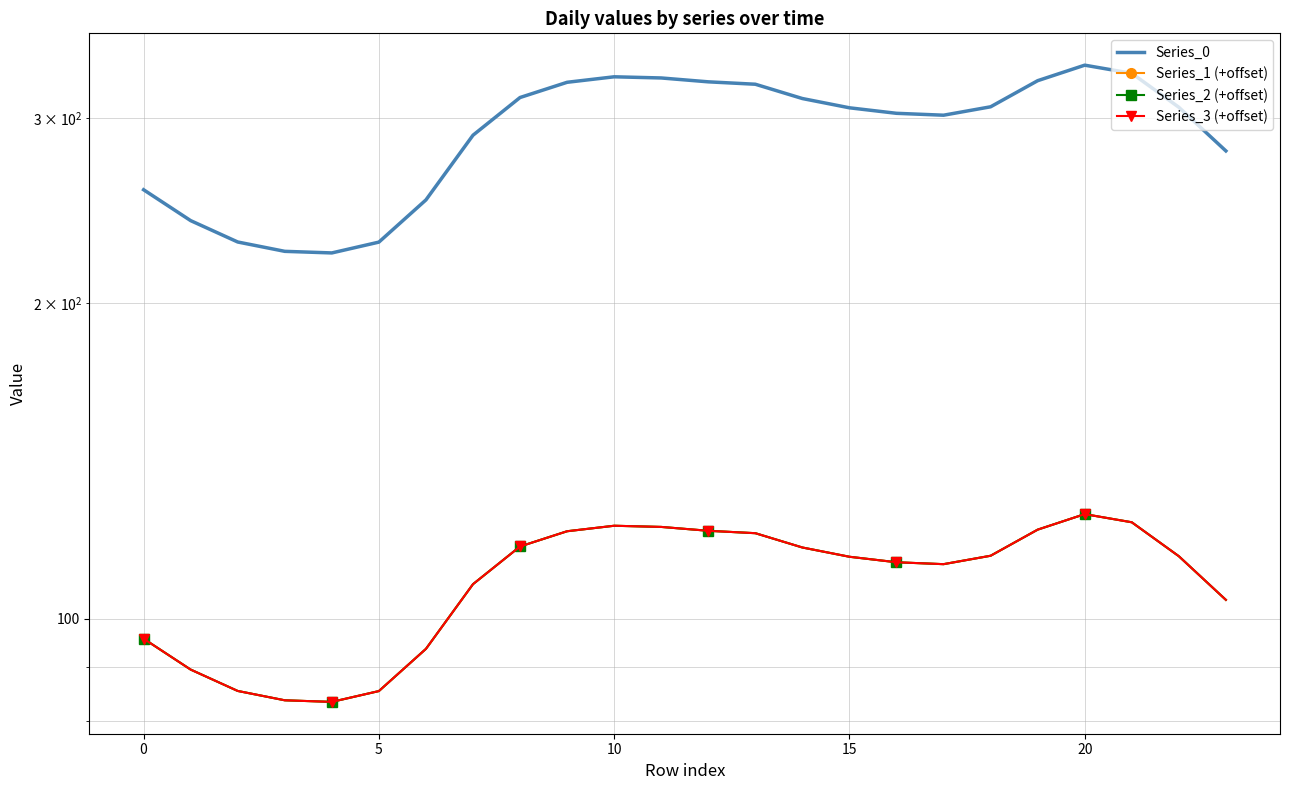

Rank the series at 15 from lowest to highest value.

Series_1 (+offset), Series_2 (+offset), Series_3 (+offset), Series_0